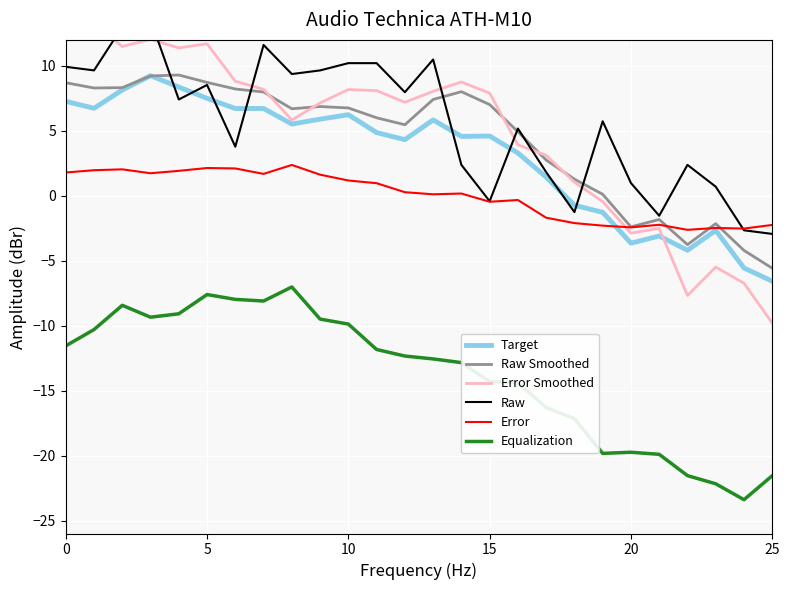

What is the value of the Raw Smoothed point at the 5th from the left?

9.3